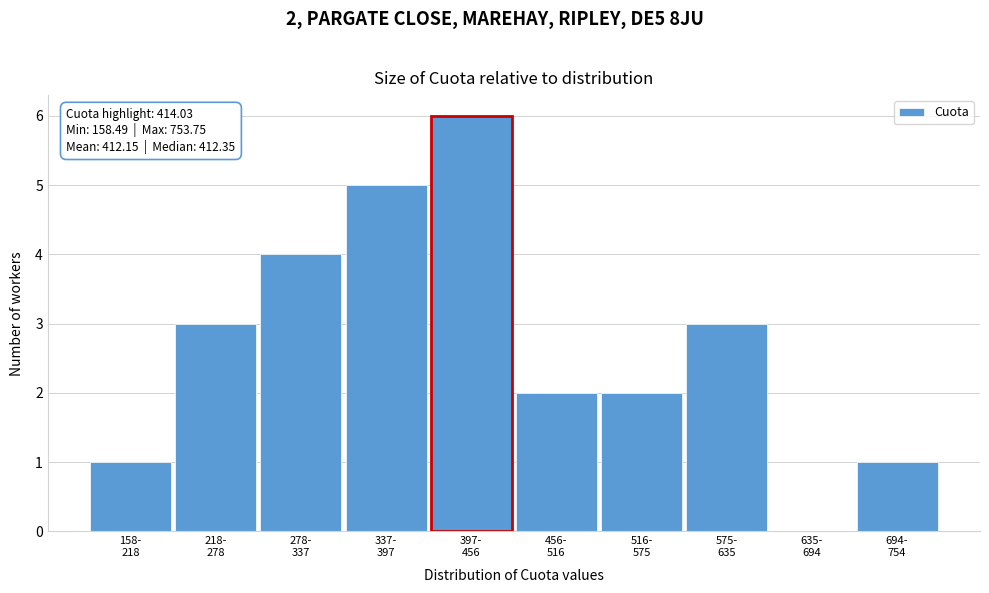

What is the maximum value shown in the chart?

6